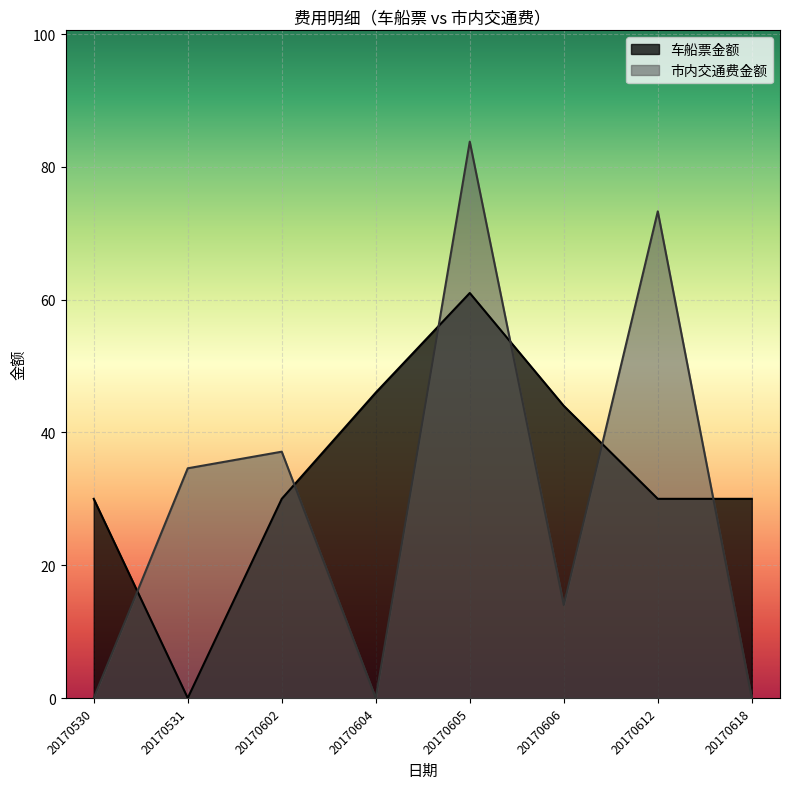

Which series has the largest range (max minus min)?

市内交通费金额